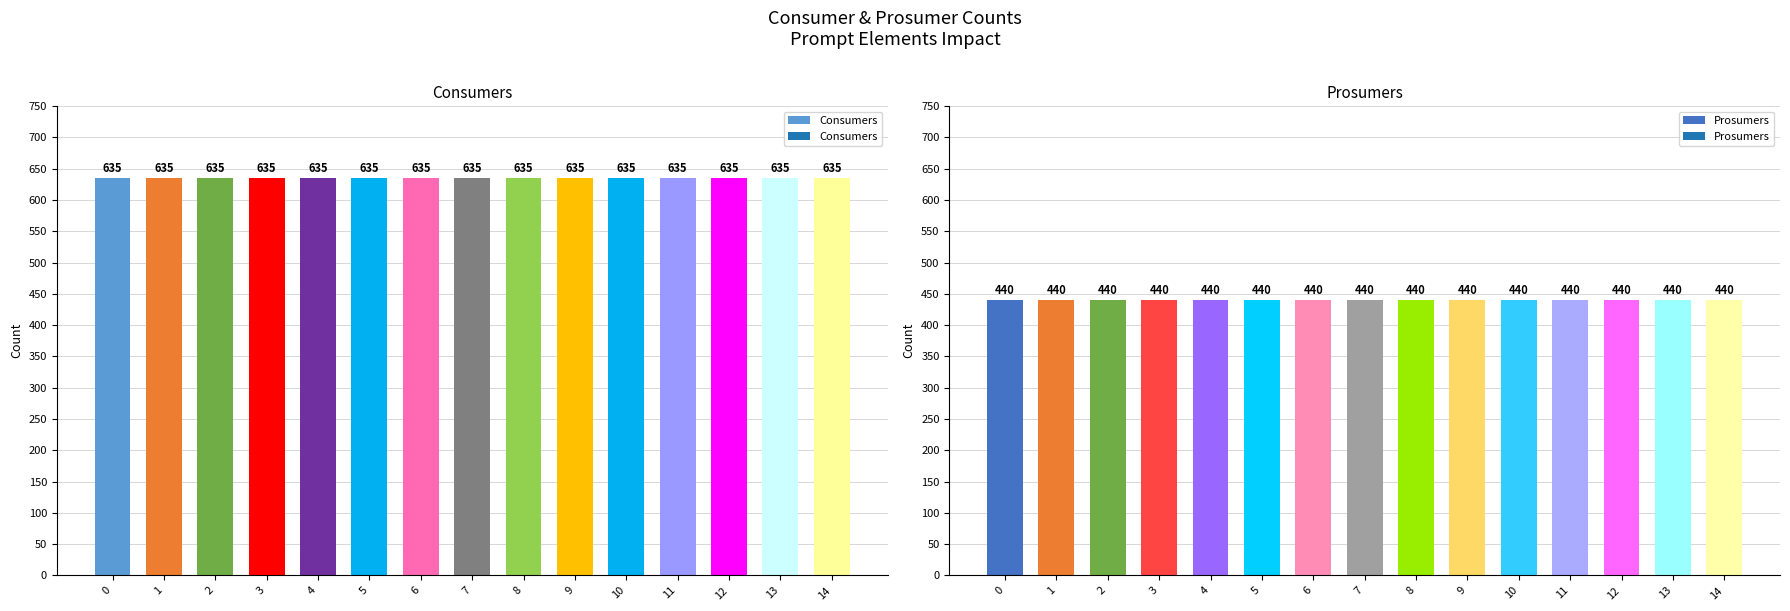

What is the lowest value of the Prosumers series?

440